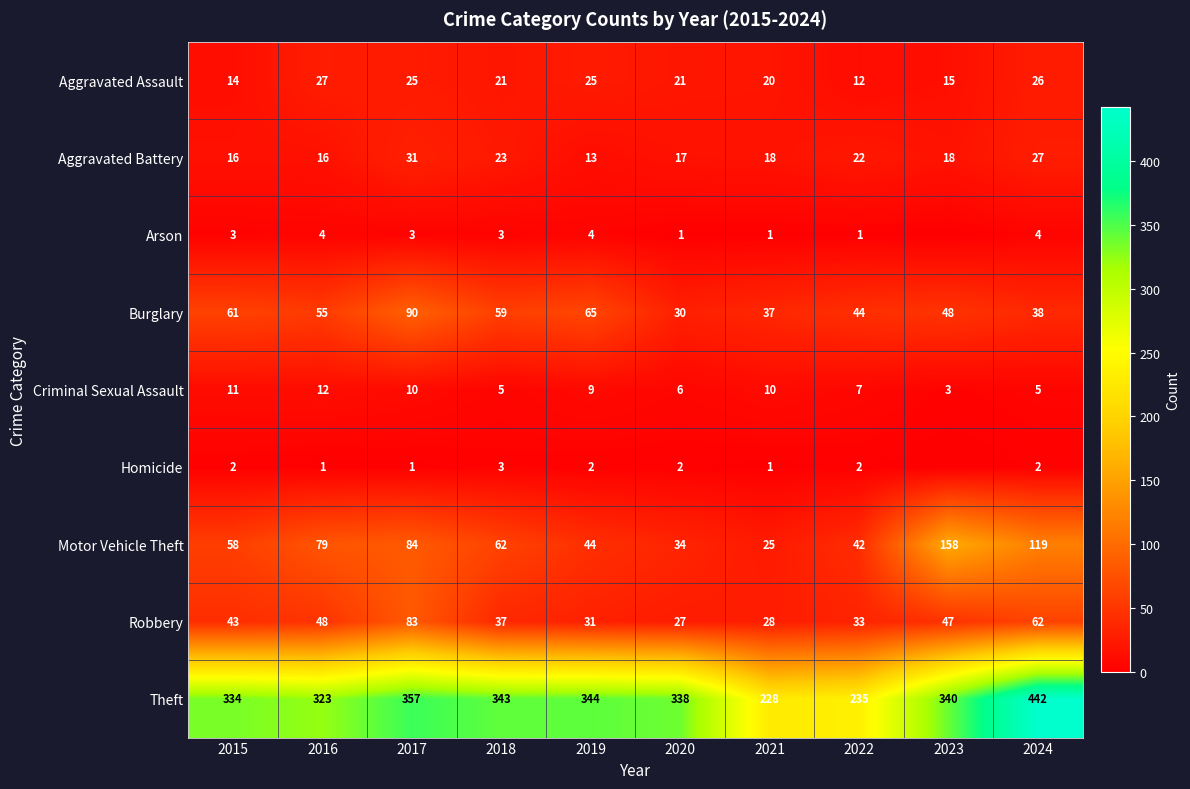

The value of Aggravated Battery at 2024 is 27. True or false?

True